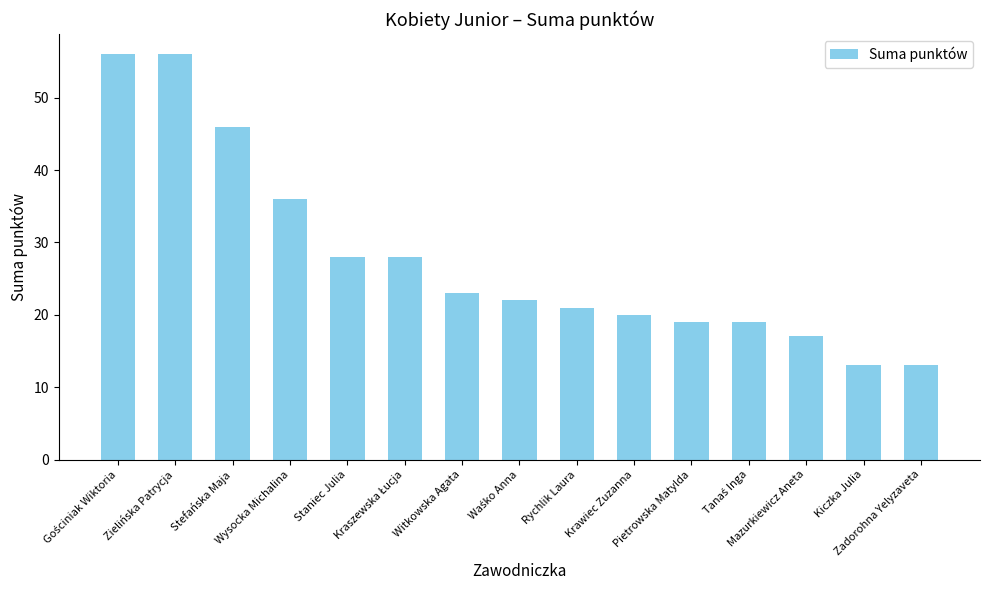

How many bars are there in total?

15